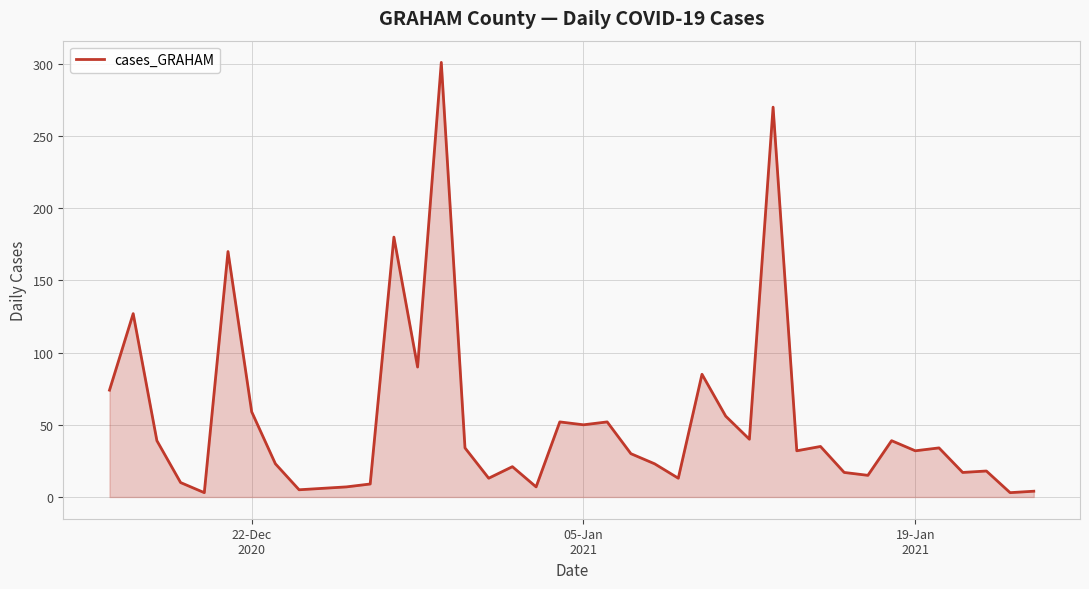

What is the difference between the maximum and minimum values?

298